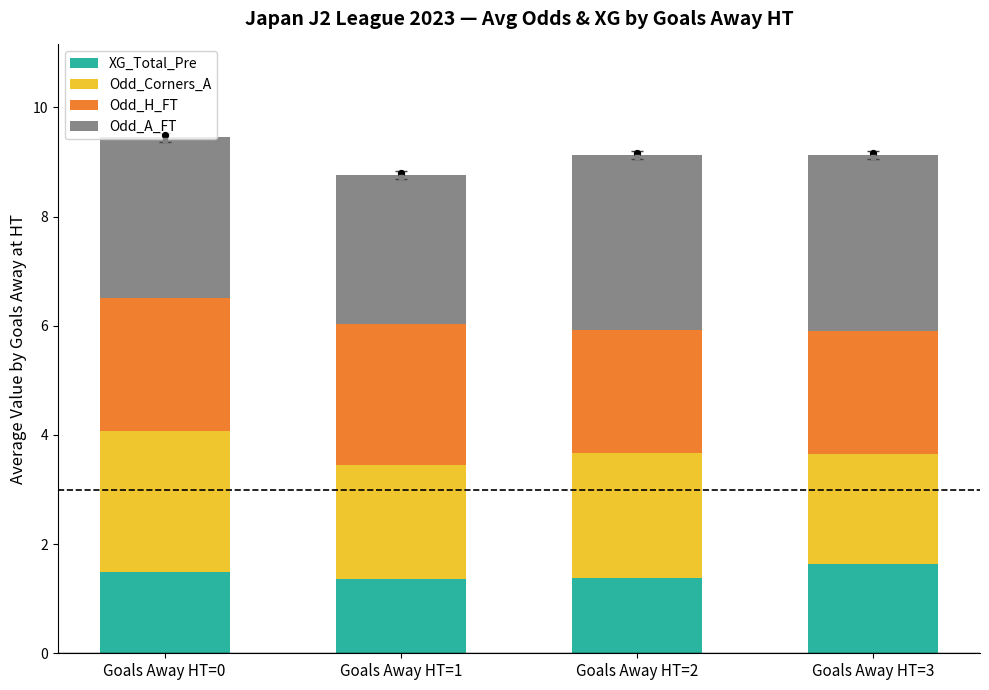

Which series has the widest spread of Y values?

Odd_Corners_A